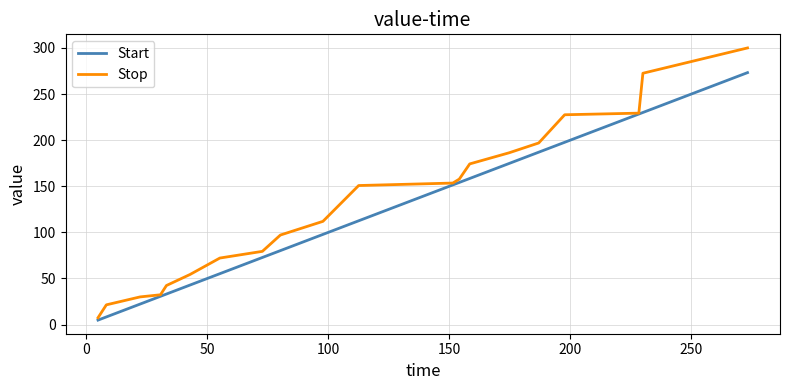

How many values in the Stop series exceed 150?

10